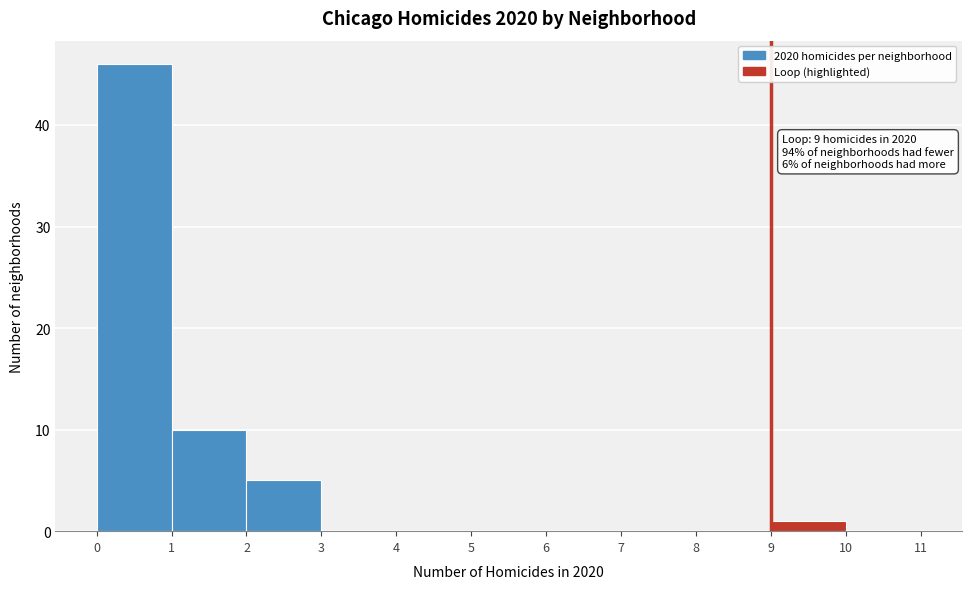

Which range on the x-axis has the tallest bar?

0 to 1